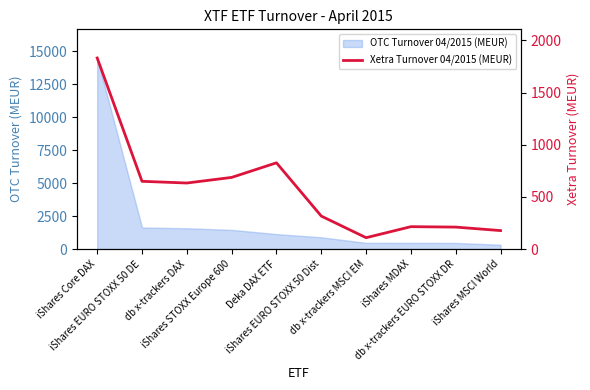

Reading left to right, extract all data points from this chart.

1831.7	649.2	632.8	686.5	826.6	315.8	108.5	214.3	210.2	176.8